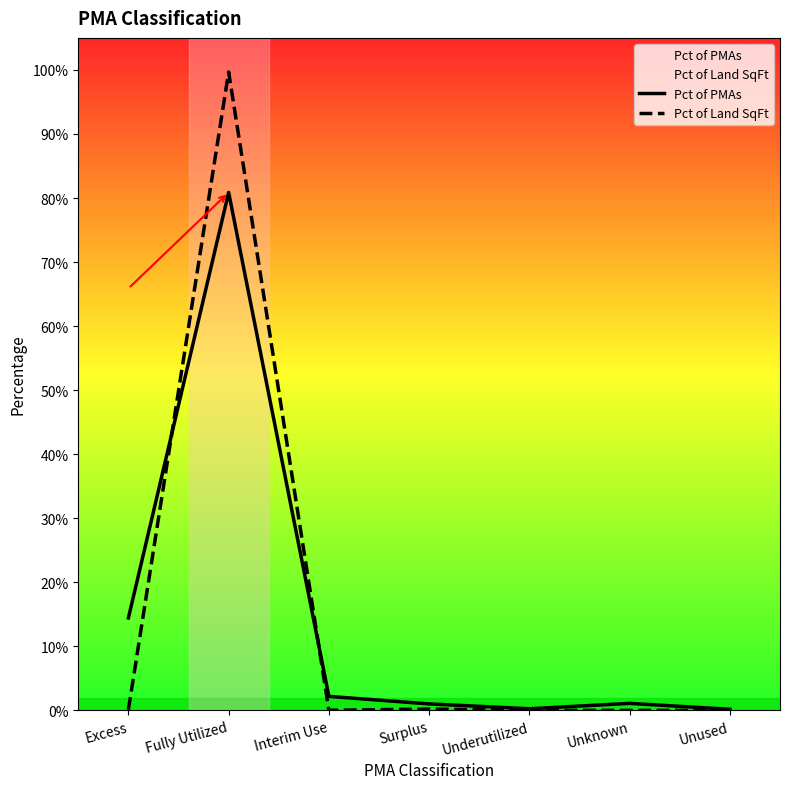

At which category does the chart reach its minimum across all series?

Unused